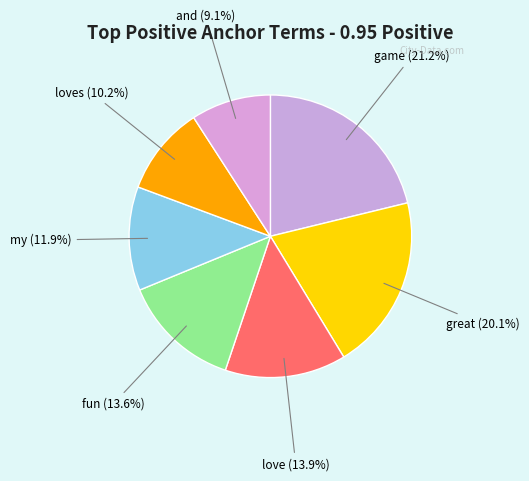

Is there any slice that represents more than half of the pie?

No